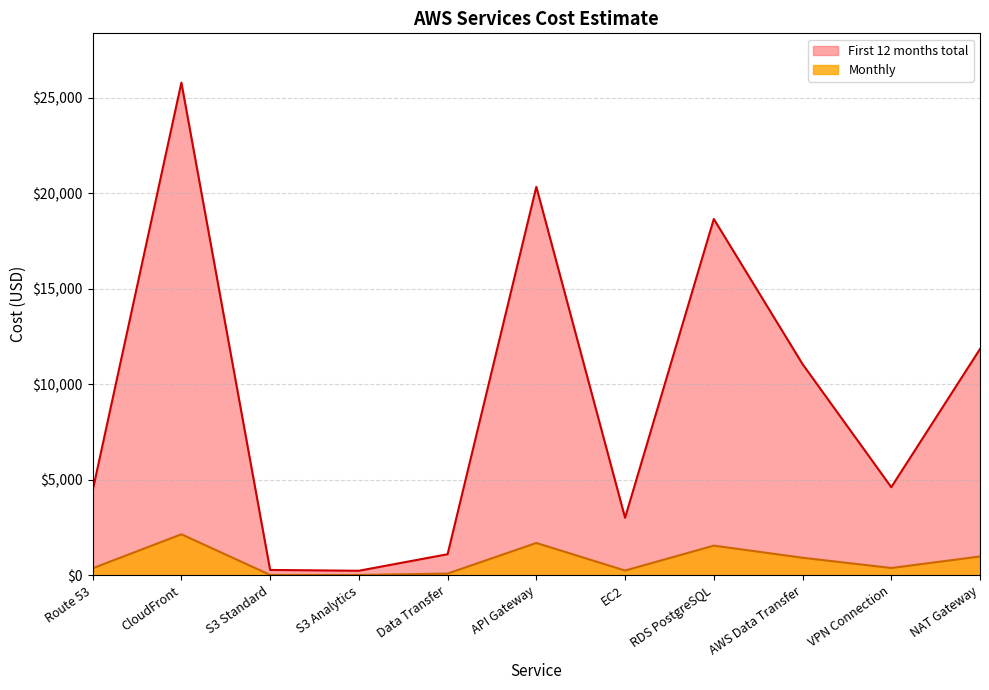

How many values in the First 12 months total series are below 384?

5